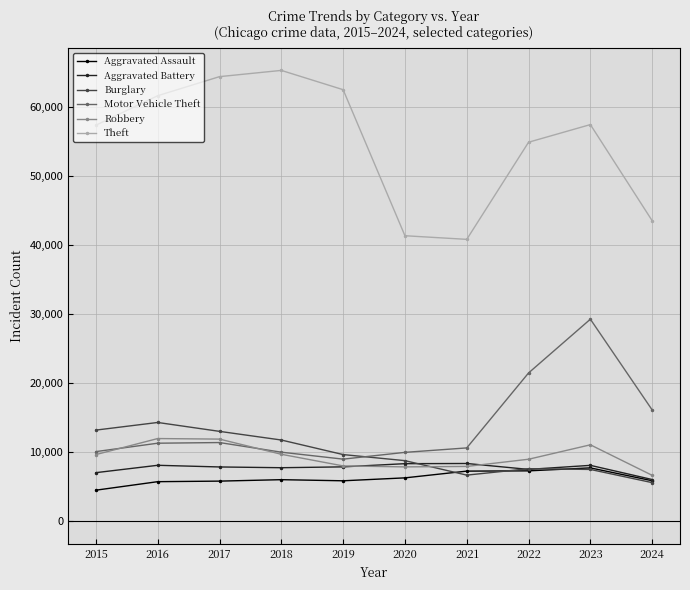

True or false: Aggravated Assault and Theft intersect in this chart.

False